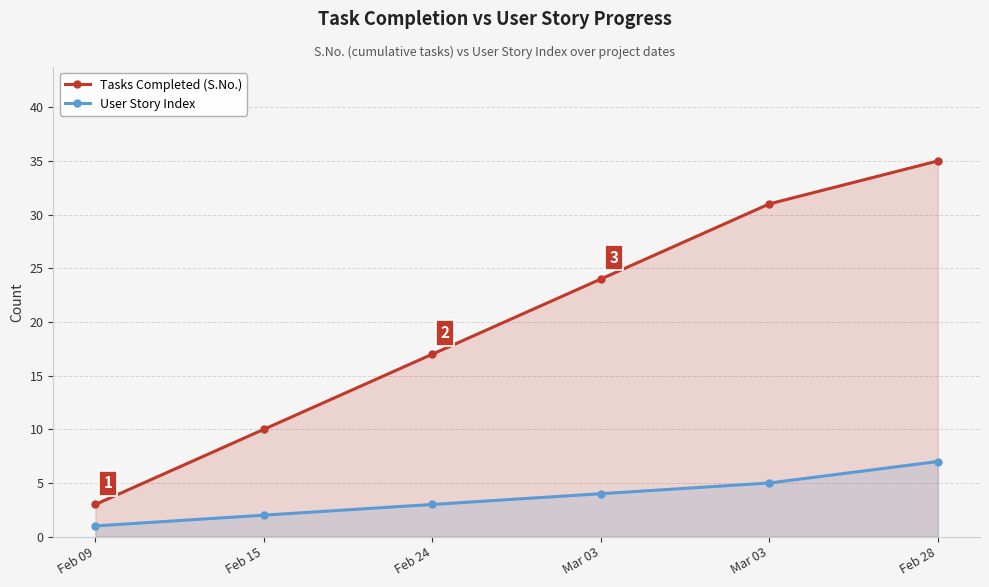

Is the value of Tasks Completed (S.No.) at Mar 03 greater than the value of User Story Index at Mar 03?

Yes